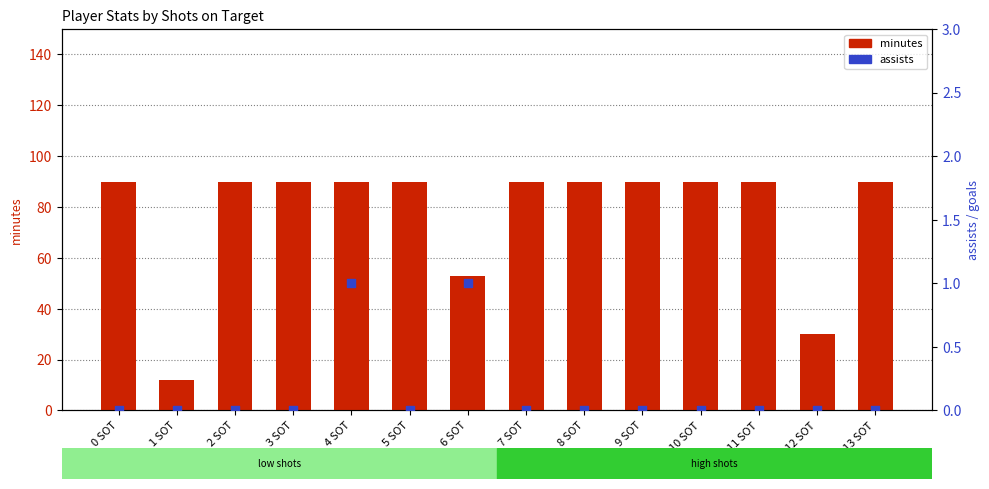

Is the value of assists at 12 SOT greater than the value of minutes at 5 SOT?

No